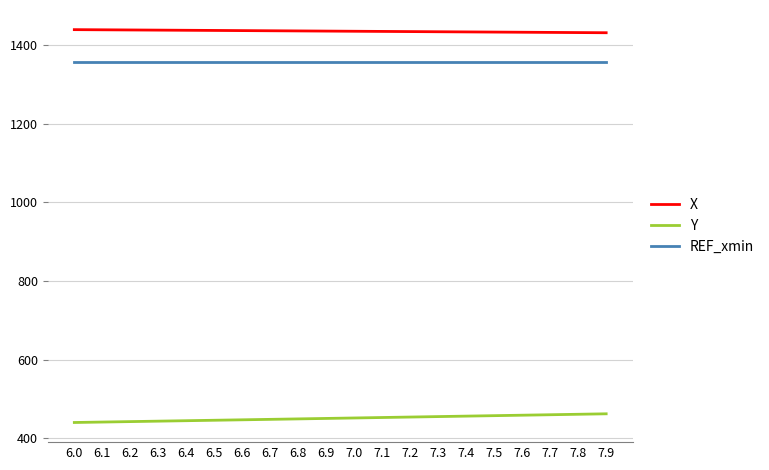

True or false: X has a value of 1431.1 at 7.9.

True